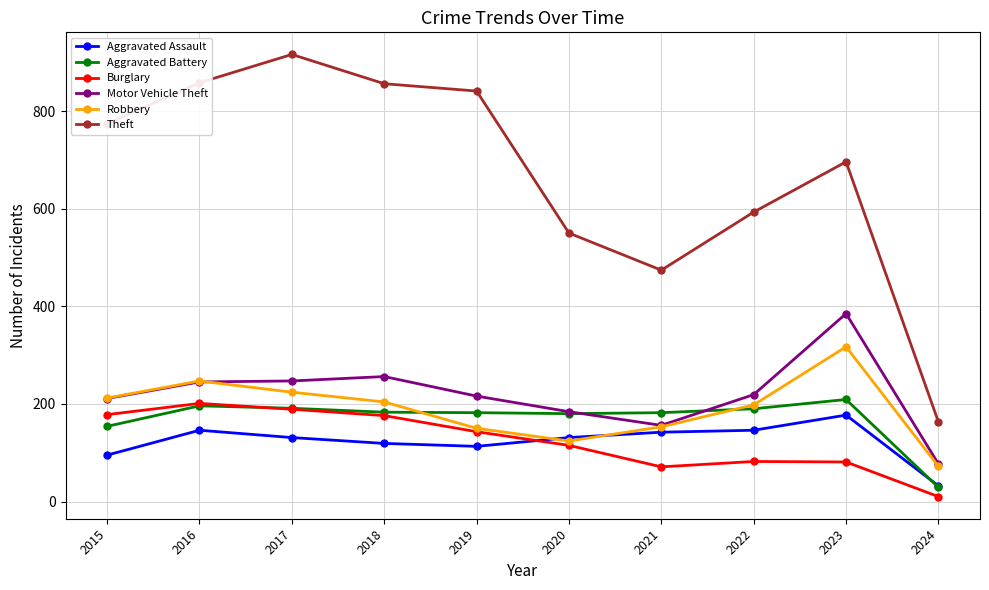

What is the value of the Aggravated Battery point at the 5th from the left?

182